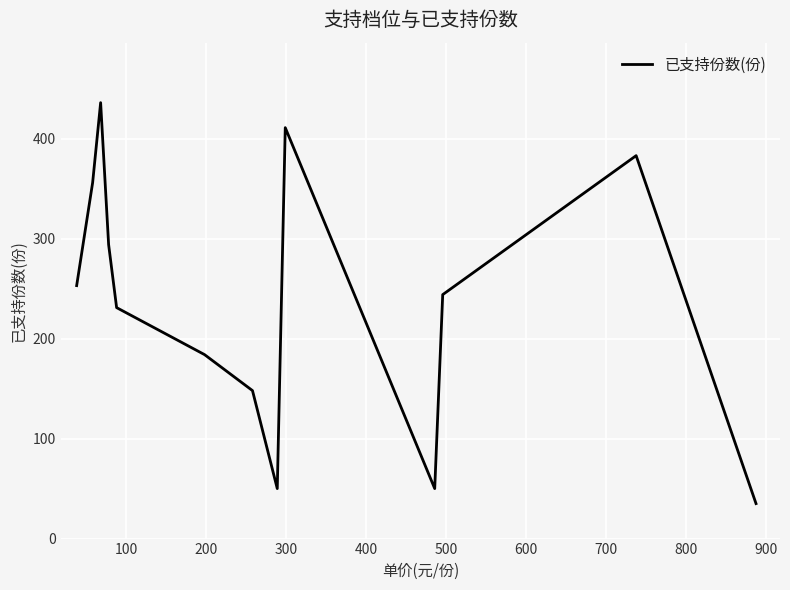

What is the smallest value displayed?

35